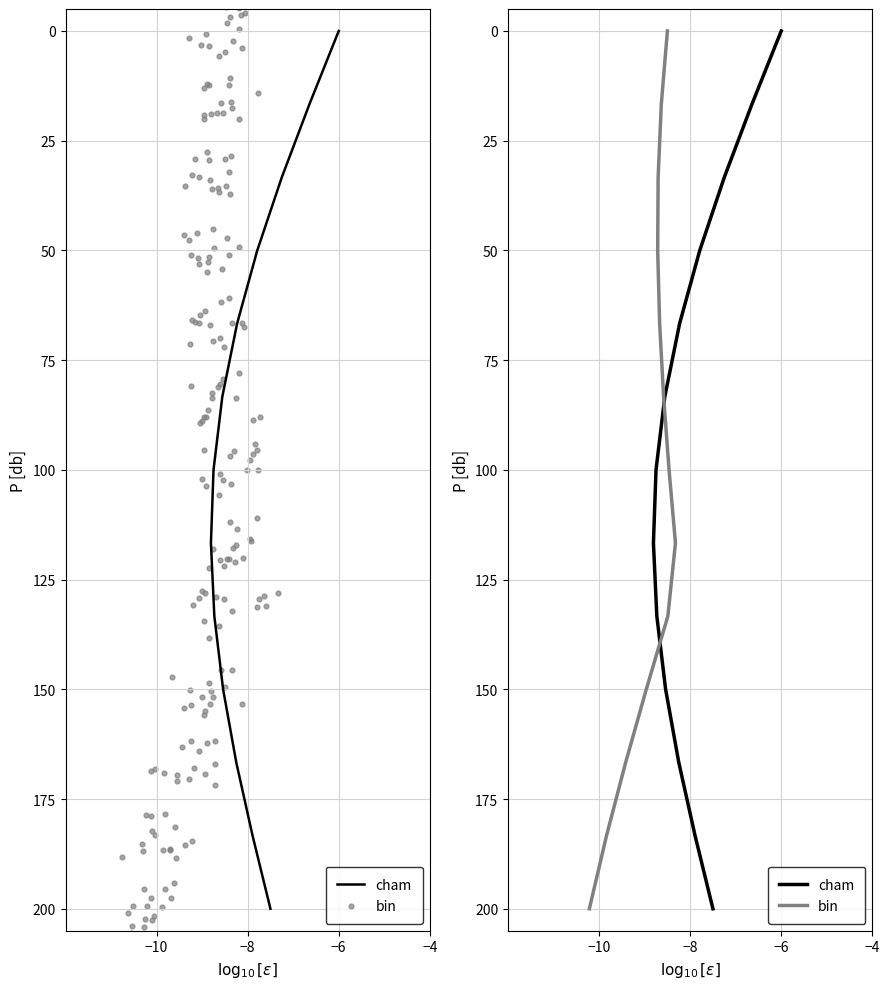

Which series has the largest total across all categories?

cham